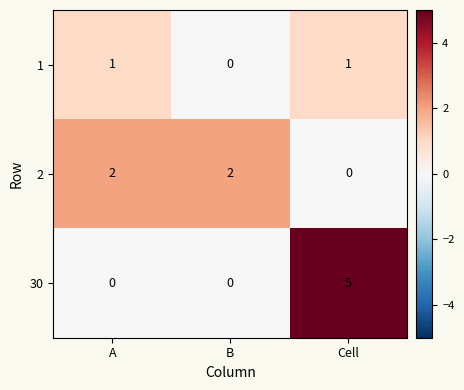

Reading left to right, list all the values displayed in this chart.

1: A=1	B=0	Cell=1
2: A=2	B=2	Cell=0
30: A=0	B=0	Cell=5